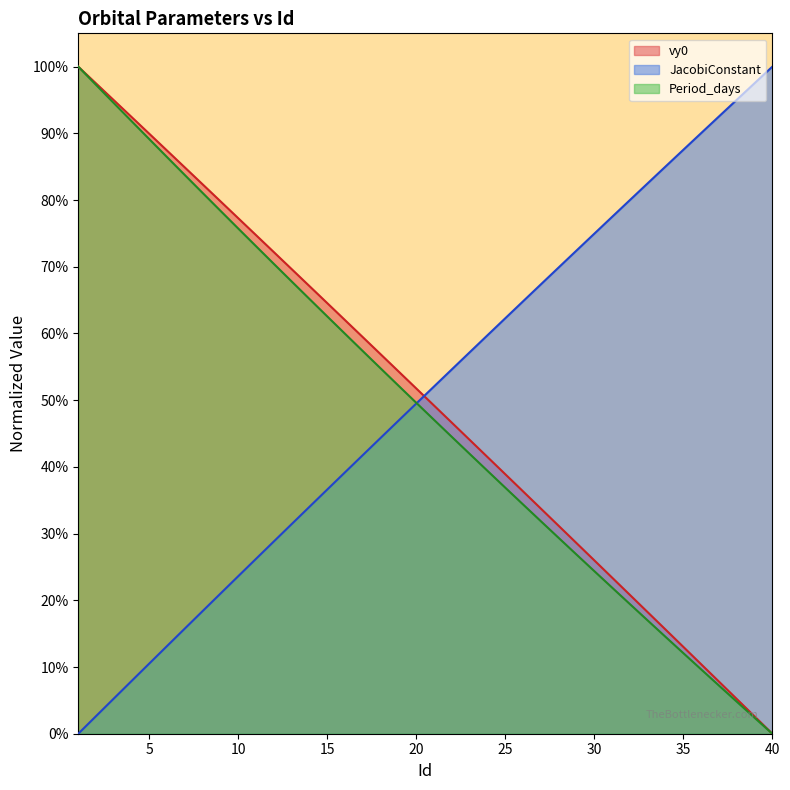

Which has a higher value, 20 or 14?

14